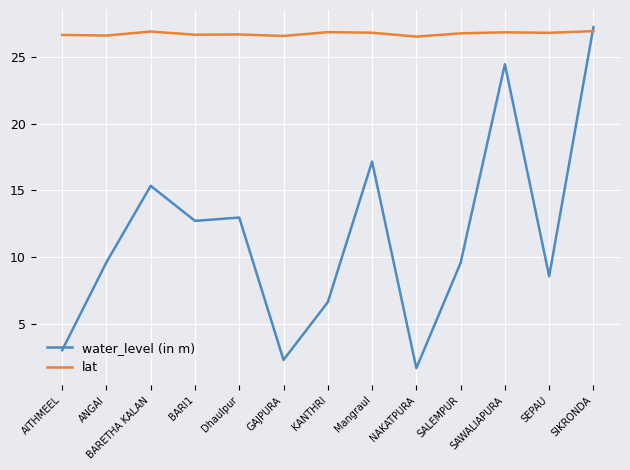

What is the average value of the water_level (in m) series?

11.6